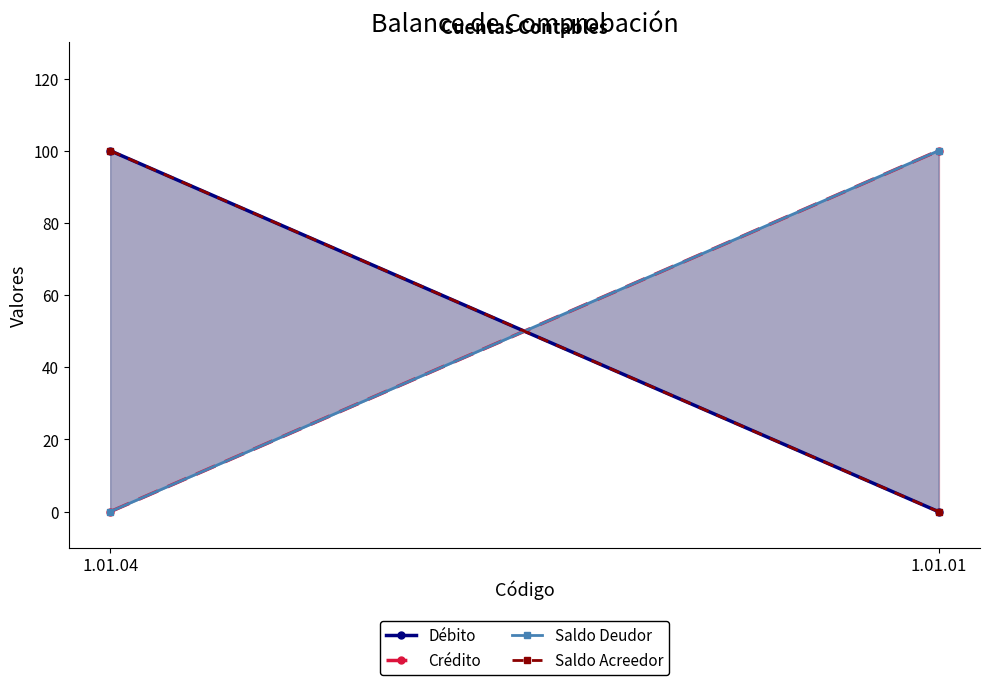

Which series has the widest spread of values?

Débito